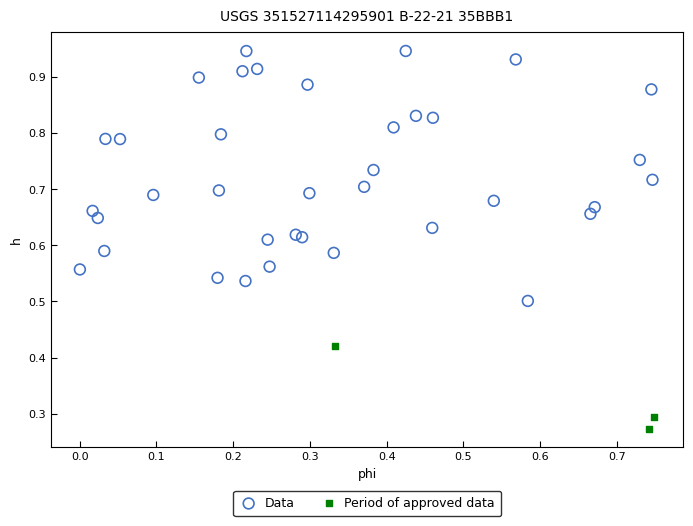

Which series has the largest Y range (max minus min)?

Data